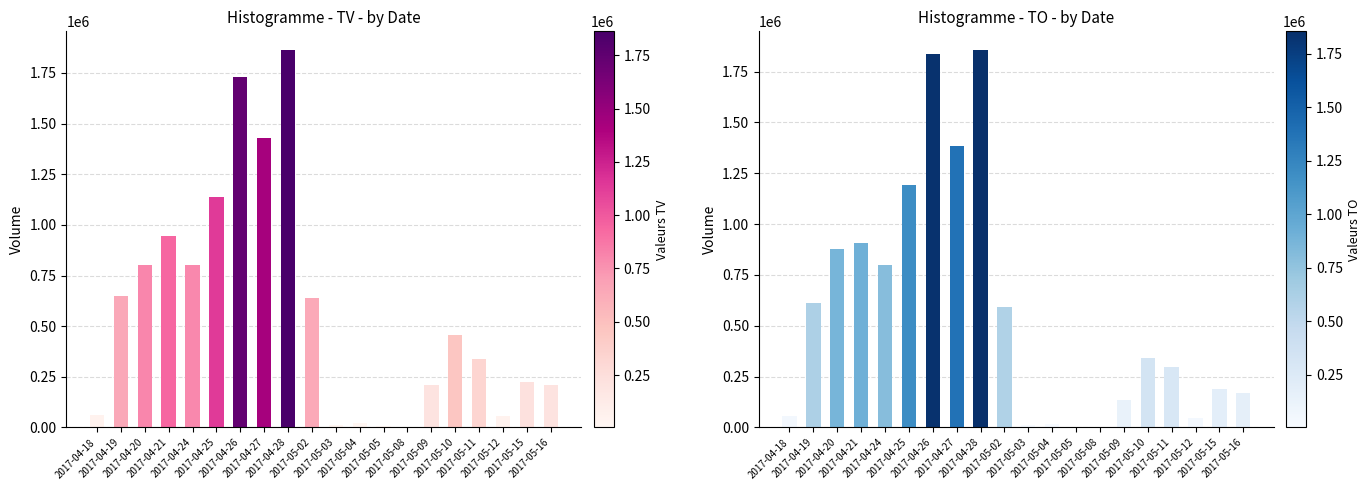

What is the approximate value of TV at 2017-05-12?

55000